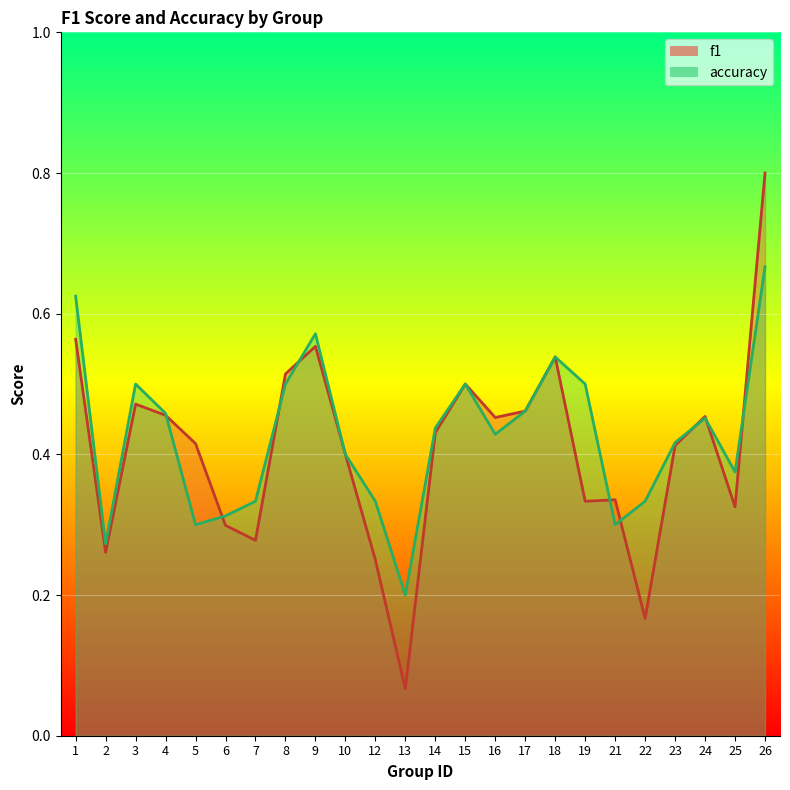

Reading right to left, list all the values displayed in this chart.

f1: 0.8	0.3	0.5	0.4	0.2	0.3	0.3	0.5	0.5	0.5	0.5	0.4	0.1	0.2	0.4	0.6	0.5	0.3	0.3	0.4	0.5	0.5	0.3	0.6
accuracy: 0.7	0.4	0.5	0.4	0.3	0.3	0.5	0.5	0.5	0.4	0.5	0.4	0.2	0.3	0.4	0.6	0.5	0.3	0.3	0.3	0.5	0.5	0.3	0.6